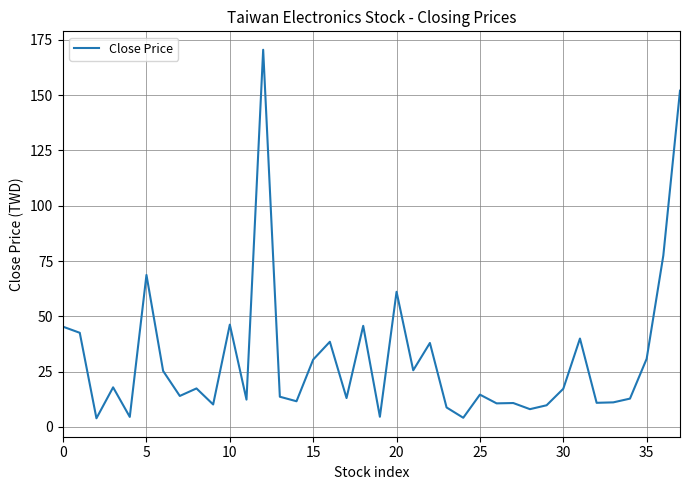

What is the minimum value shown in the chart?

3.9